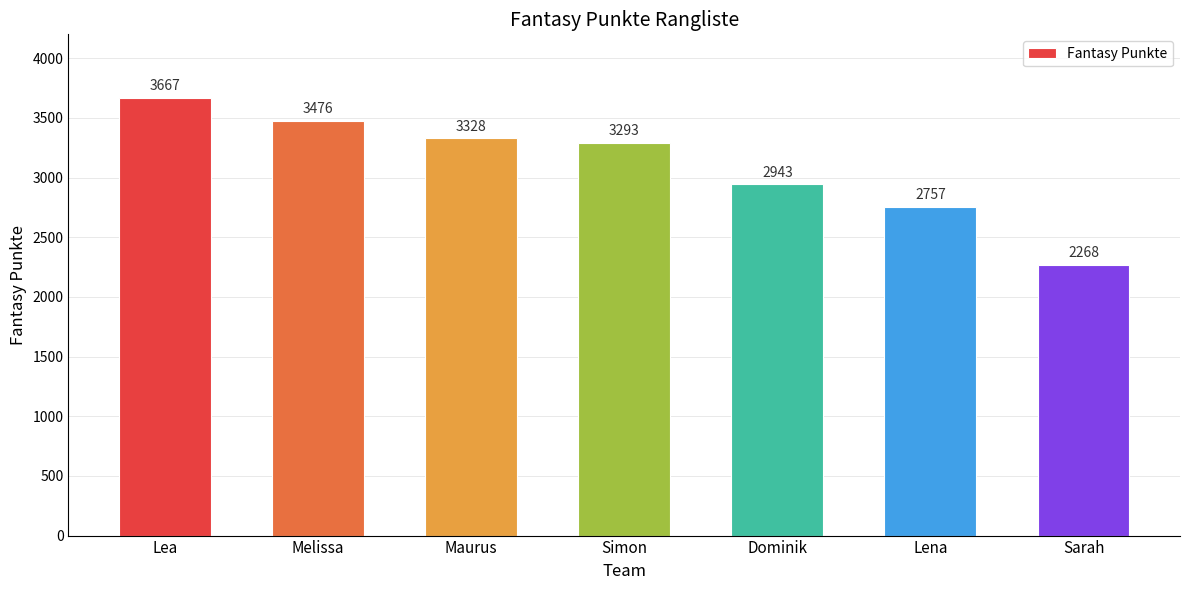

Read the value at Dominik.

2943